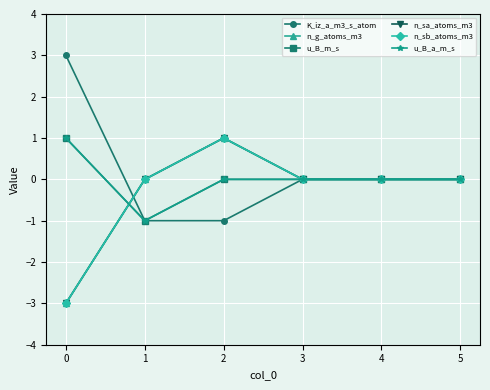

True or false: n_sb_atoms_m3 has a value of 0 at 2.

False